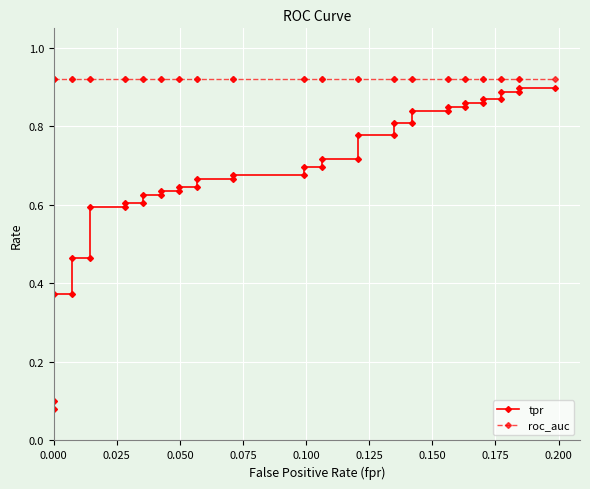

What is the average value of the roc_auc series?

0.9